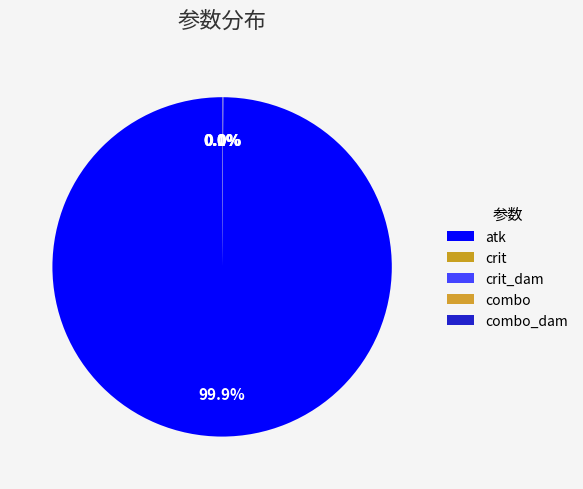

What is the total percentage of combo and crit_dam?

0.1%